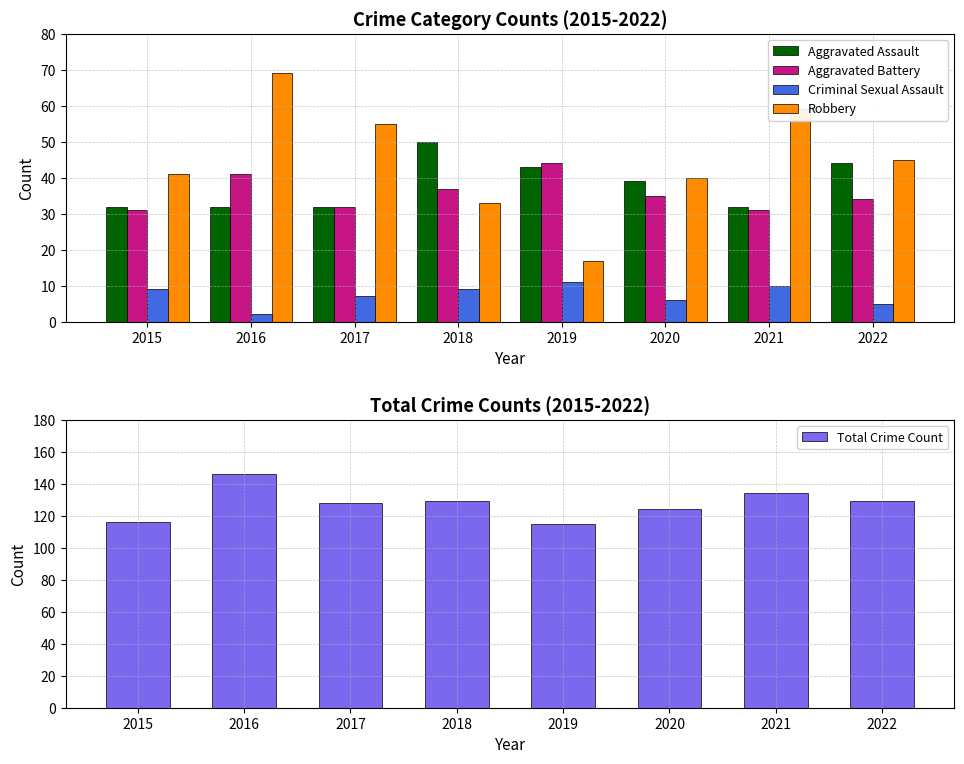

How many groups of bars are there?

8